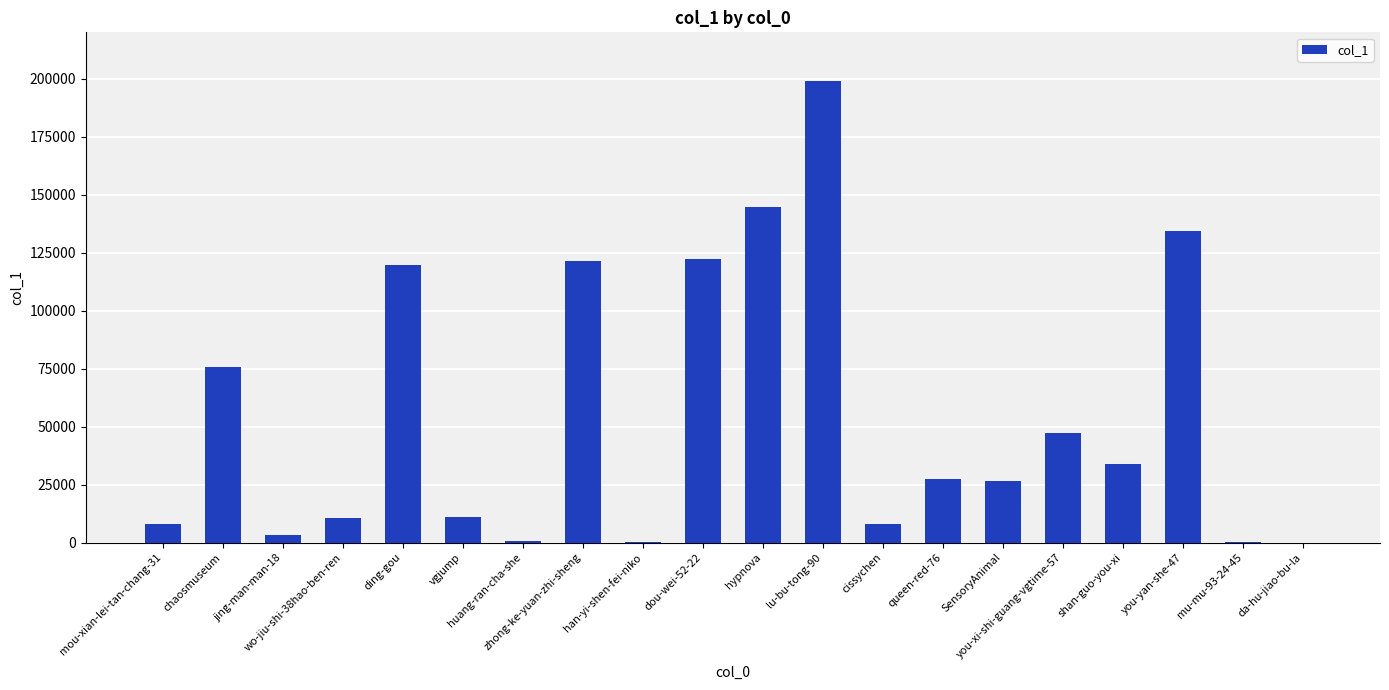

What is the maximum value shown in the chart?

198898